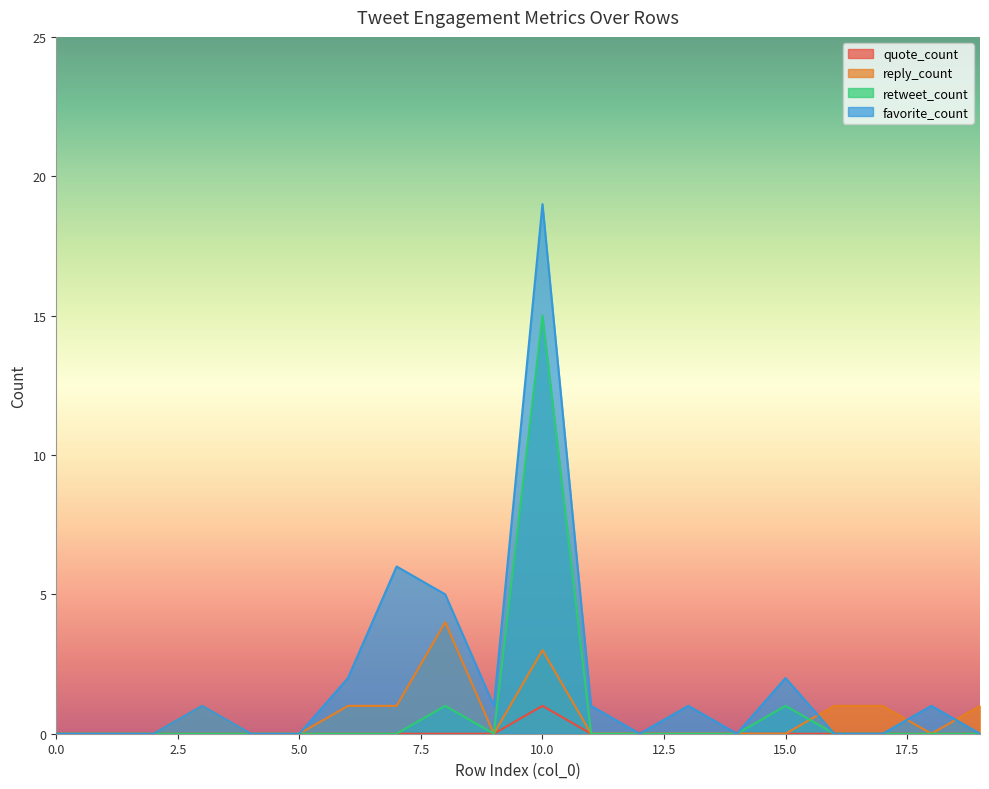

Which category has the highest value in the retweet_count series?

10.0